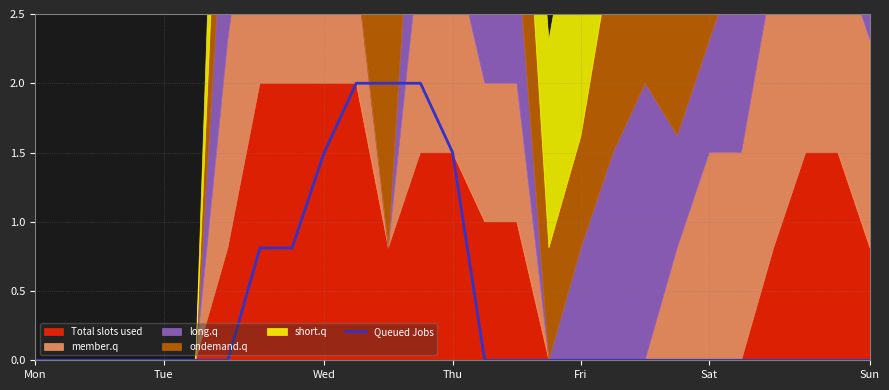

What is the difference between the maximum and minimum values?

2.0